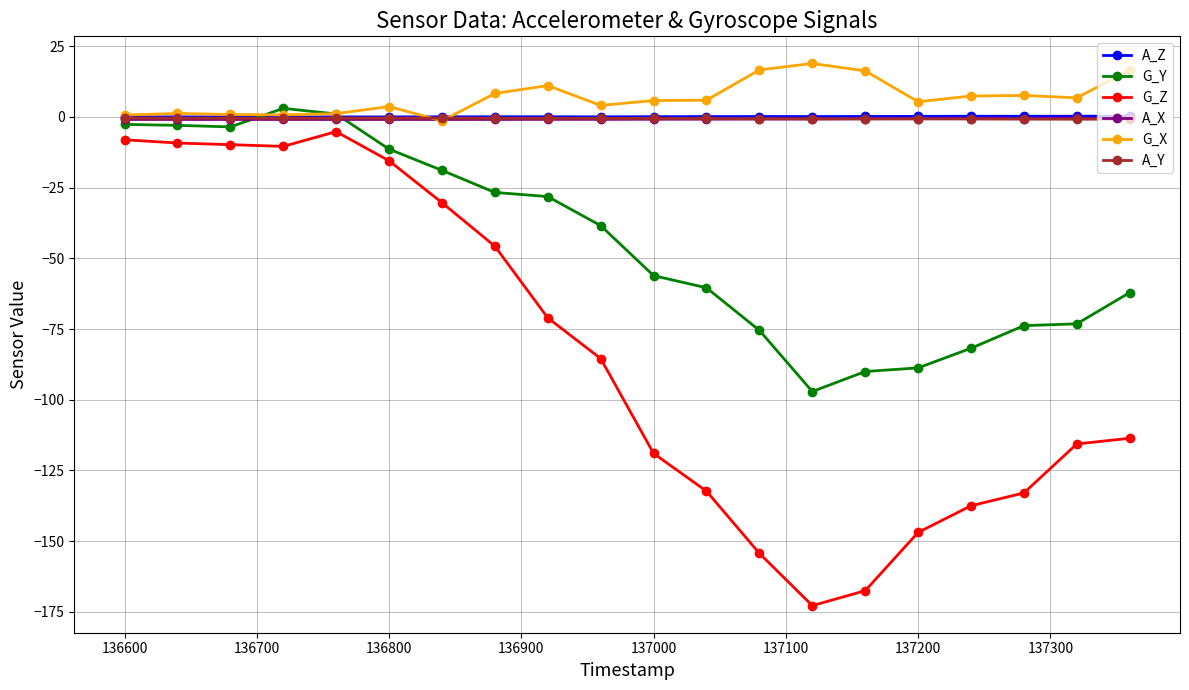

Does the chart display data point markers on the line(s)?

Yes